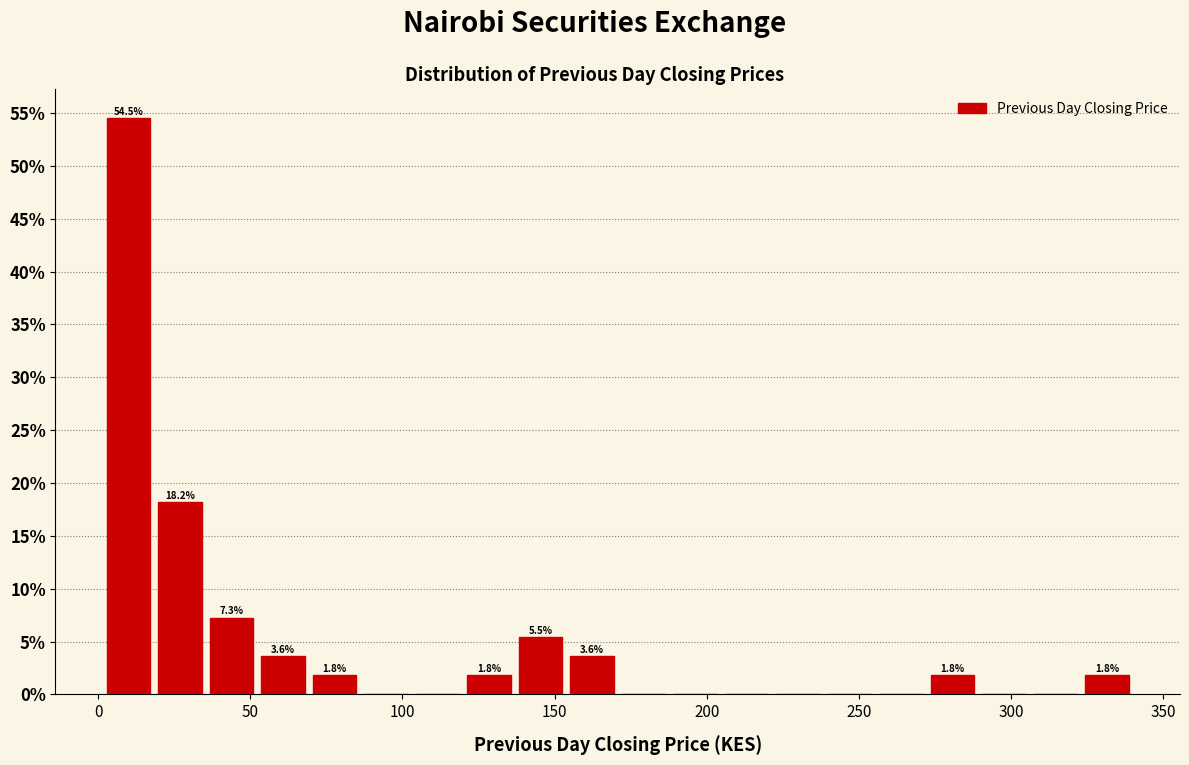

Around what value on the x-axis is the tallest bar? Give the approximate position of its centre, as read against the axis.

10